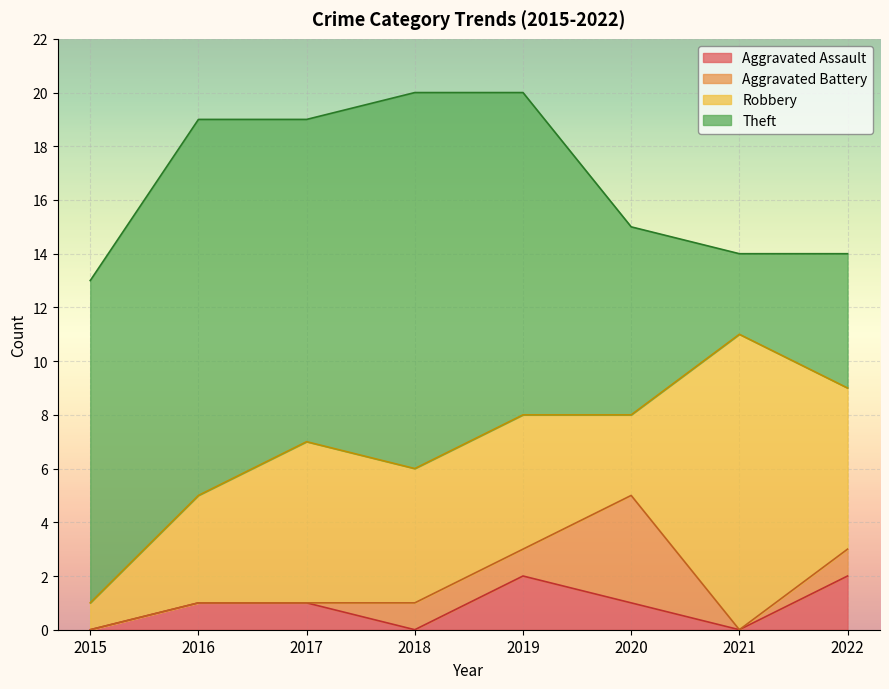

In Aggravated Assault, how many points are lower than both neighbors (excluding endpoints)?

2